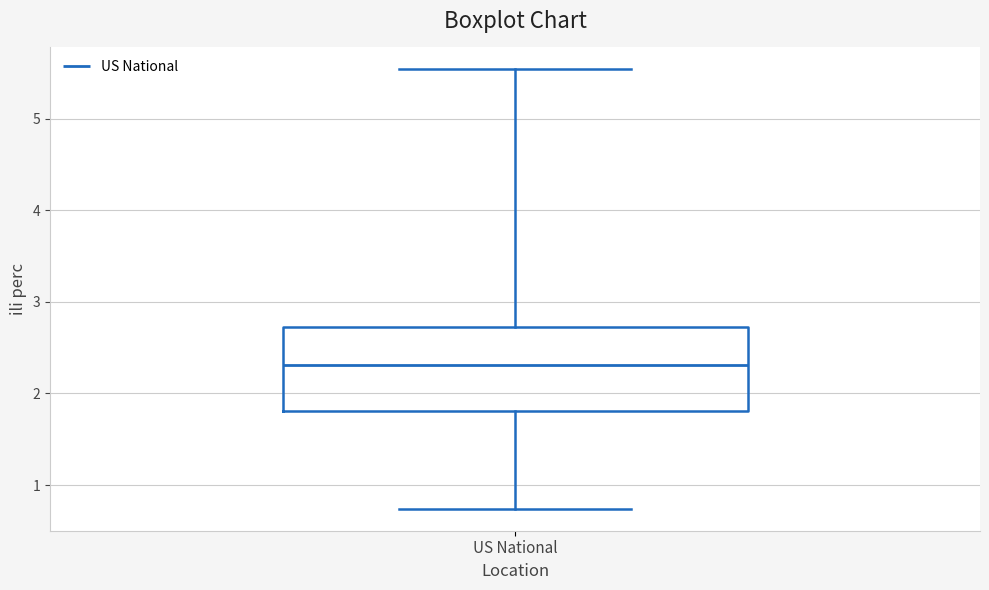

Read this box plot against the y-axis: the position of the median line, the range covered by the box, and the ends of both whiskers. The values are not printed on the chart, so give them approximately, as read against the axis.

median 2.3, box 1.8 to 2.7, whiskers 0.7 to 5.5